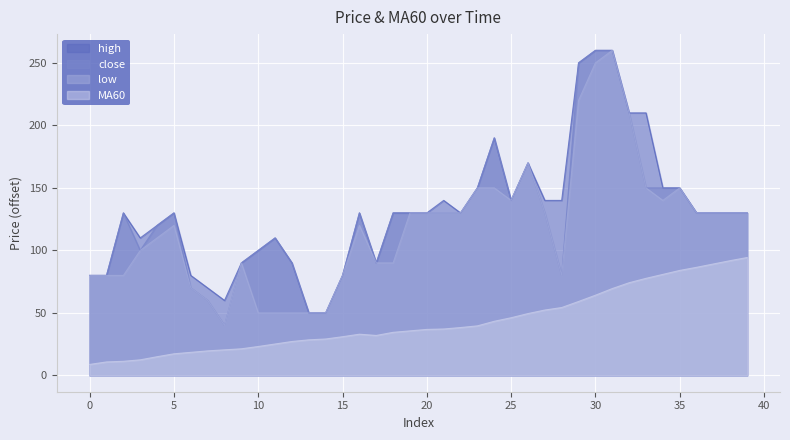

True or false: low and MA60 cross at least once.

False